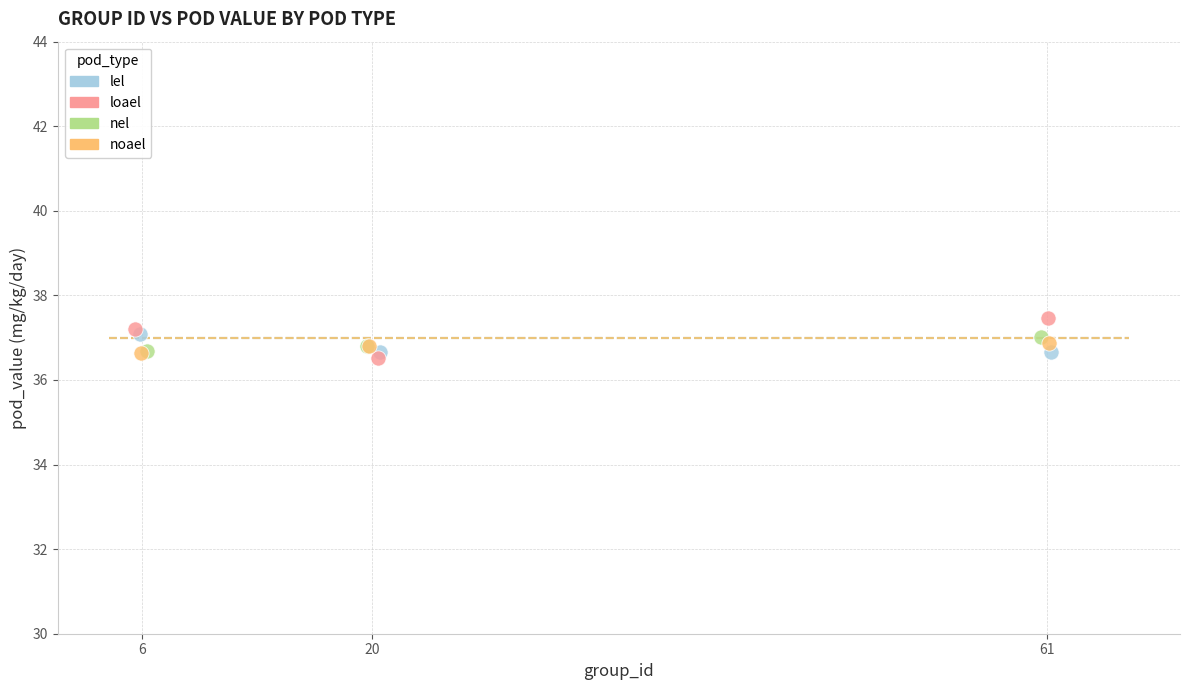

Which series reaches the minimum Y coordinate?

loael